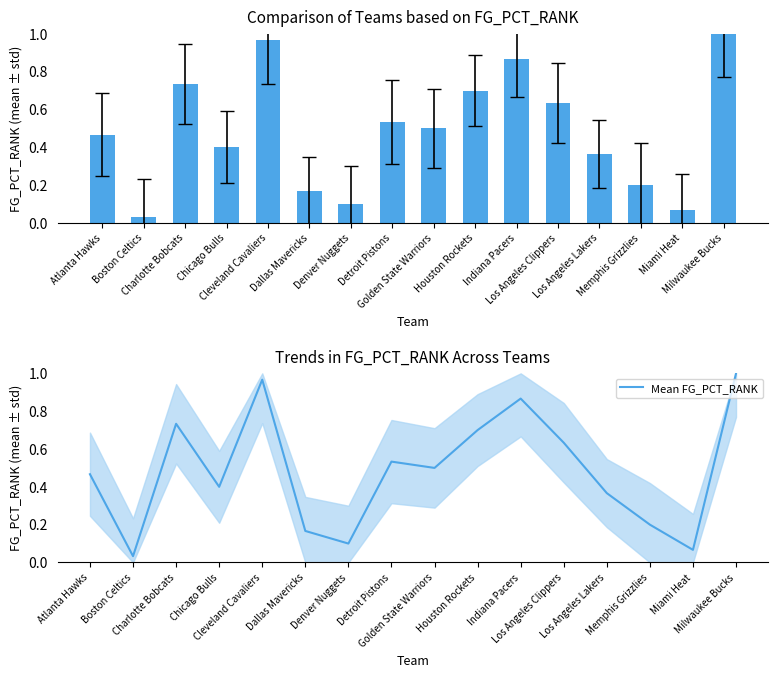

The Mean FG_PCT_RANK series shows 0.2 at Dallas Mavericks. True or false?

True